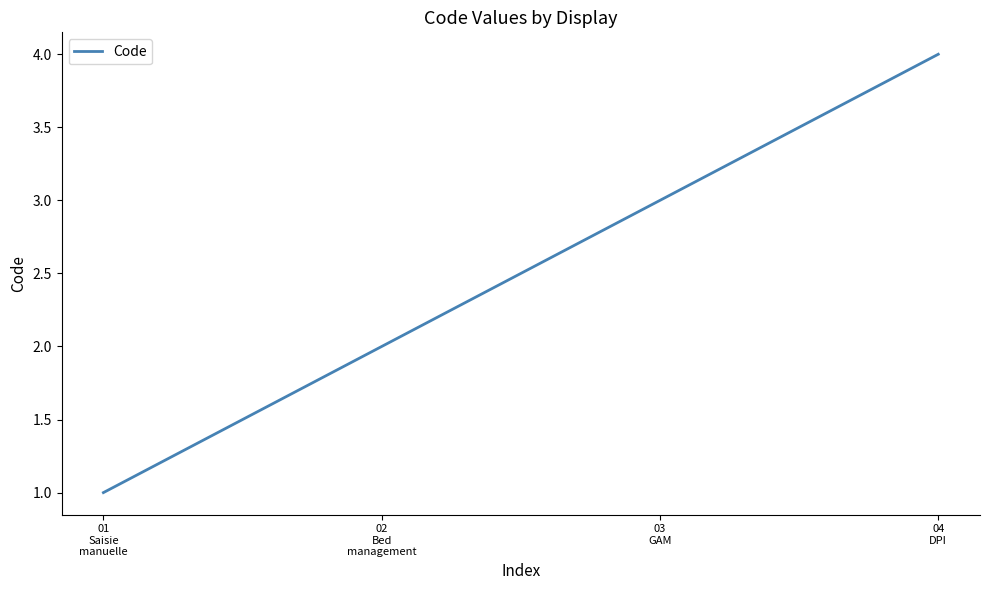

Rank the categories by value from highest to lowest.

04
DPI, 03
GAM, 02
Bed
management, 01
Saisie
manuelle